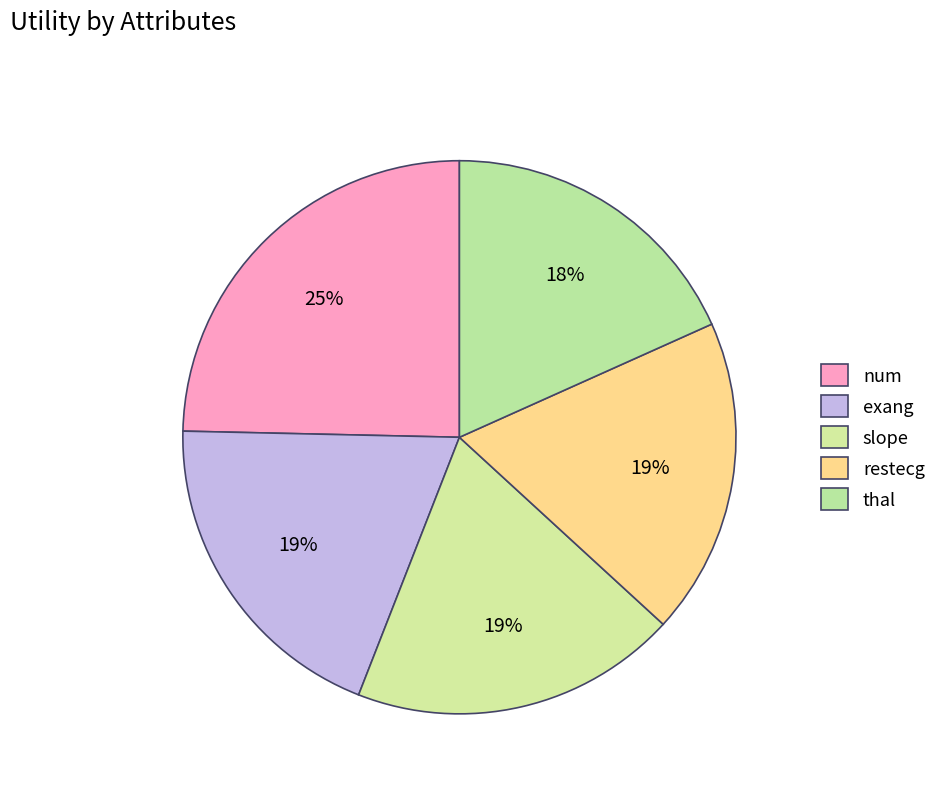

How many slices are in this pie chart?

5